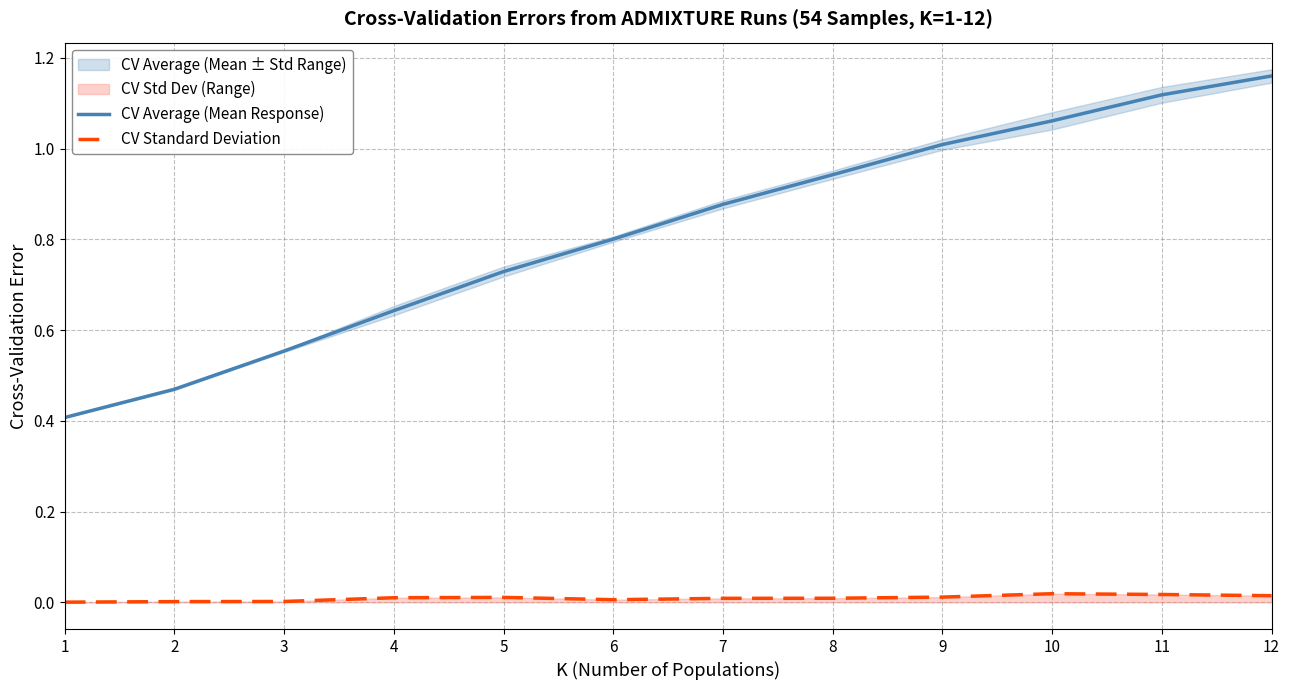

Count the number of data series in this chart.

2